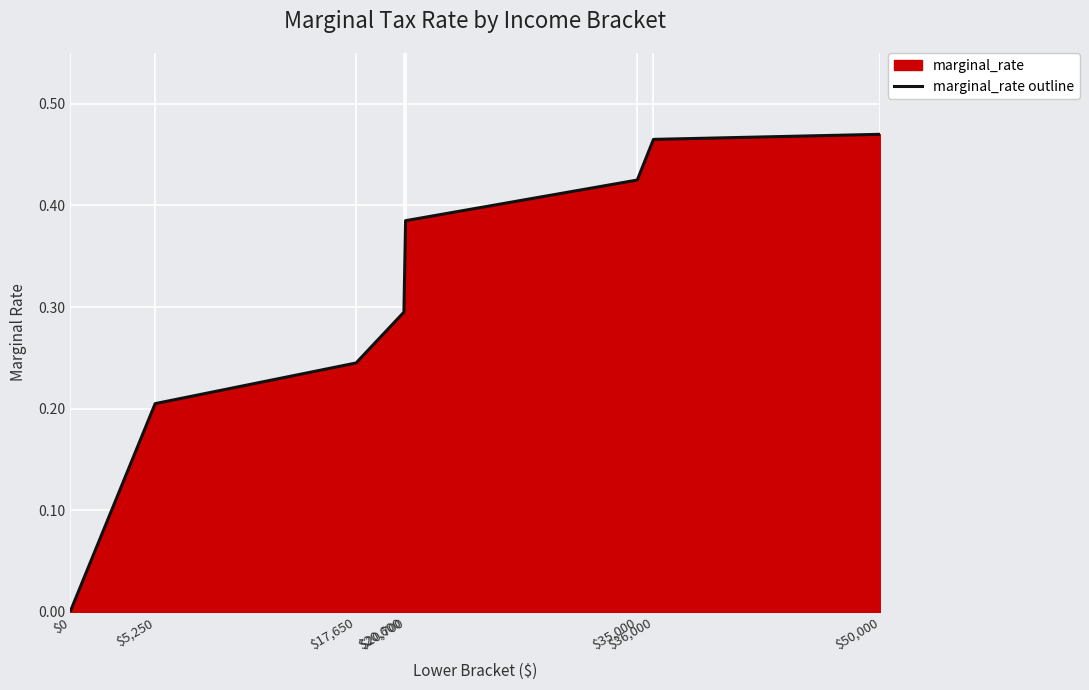

Reading right to left, transcribe all the data shown in this chart.

0.5	0.5	0.4	0.4	0.3	0.2	0.2	0.0